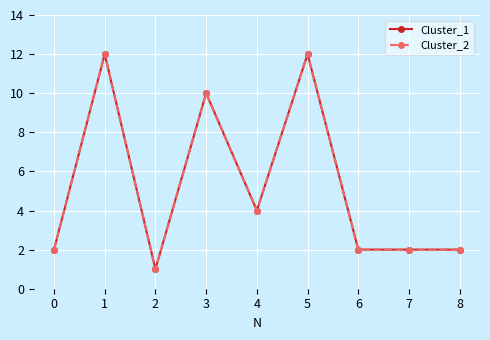

Does the chart have visible grid lines?

Yes